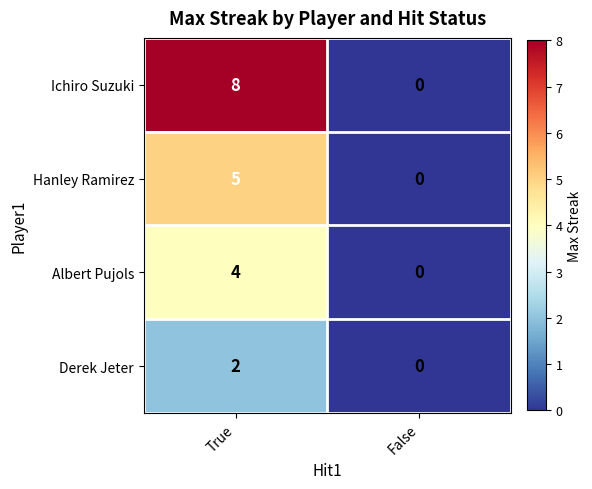

What is the sum of all Albert Pujols values?

4